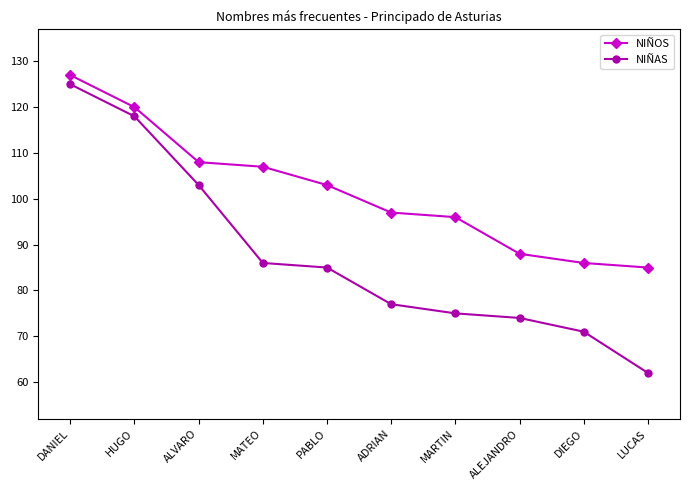

Reading left to right, list all the values displayed in this chart.

NIÑOS: 127	120	108	107	103	97	96	88	86	85
NIÑAS: 125	118	103	86	85	77	75	74	71	62